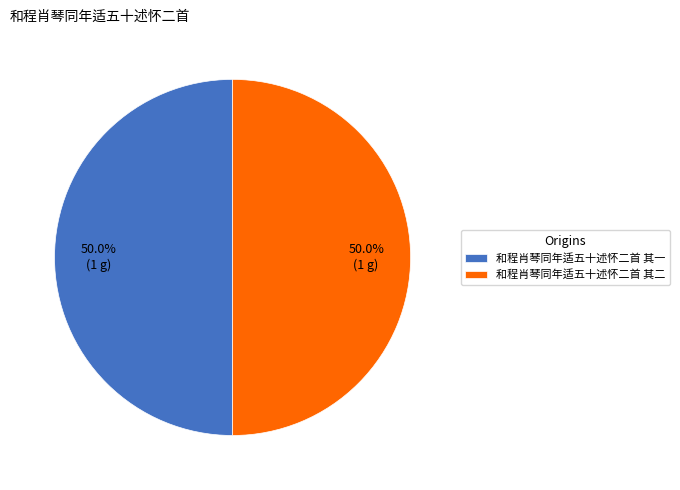

What is the ratio of the value at 和程肖琴同年适五十述怀二首 其一 to the value at 和程肖琴同年适五十述怀二首 其二?

1.0